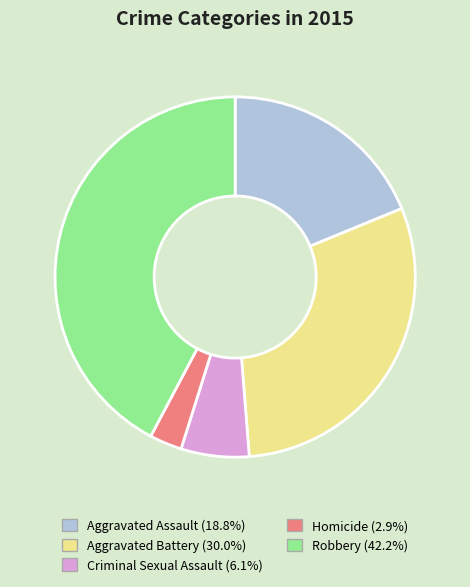

Between Criminal Sexual Assault and Homicide, which is larger?

Criminal Sexual Assault